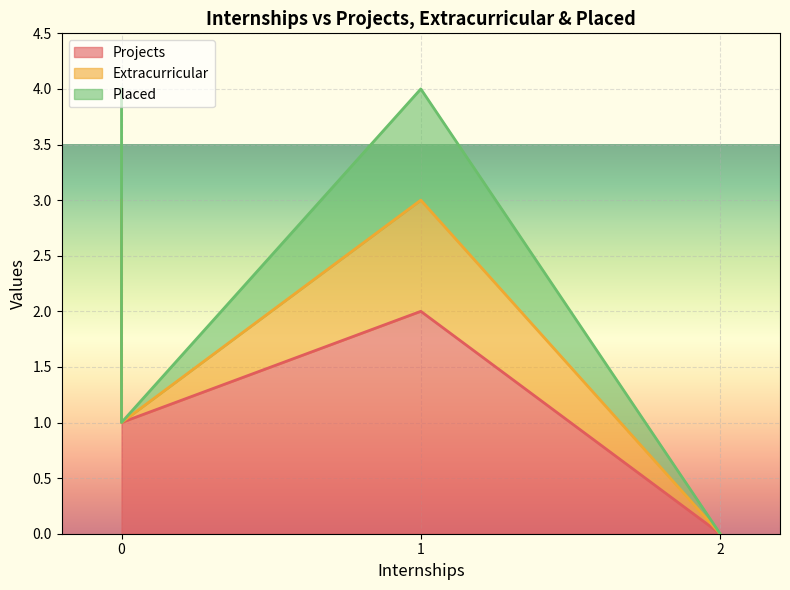

What is the value of the Projects point at the 2nd from the left?

2